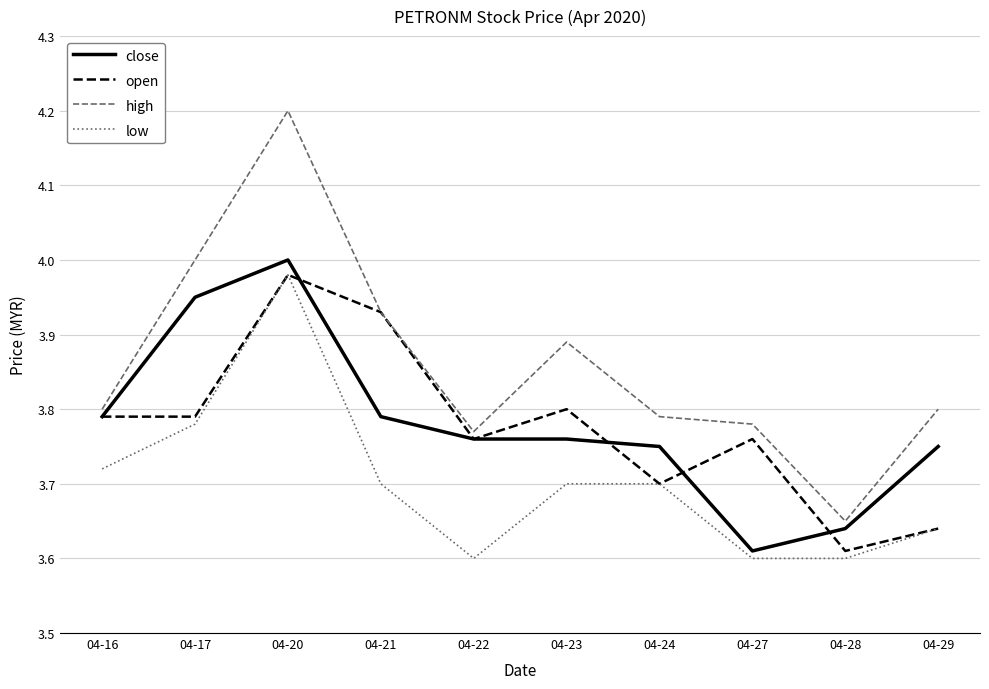

What is the sum of all low values?

37.0